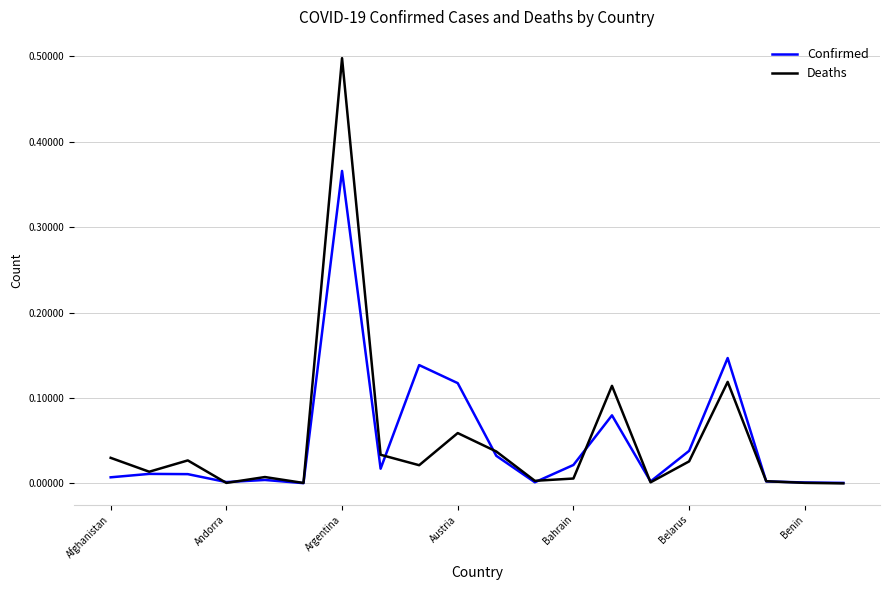

List the series in order of their peak value, lowest first.

Confirmed, Deaths